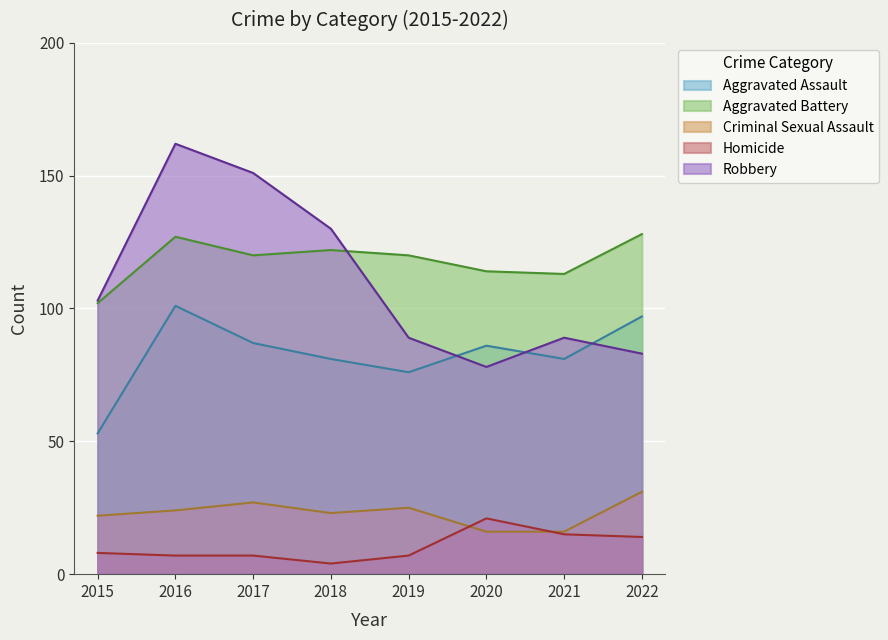

Which series has the widest spread of values?

Robbery